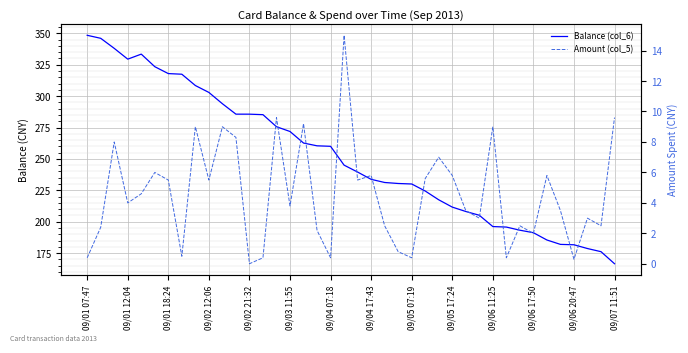

Where is Balance (col_6) nearest to the value 257?

09/04 07:18